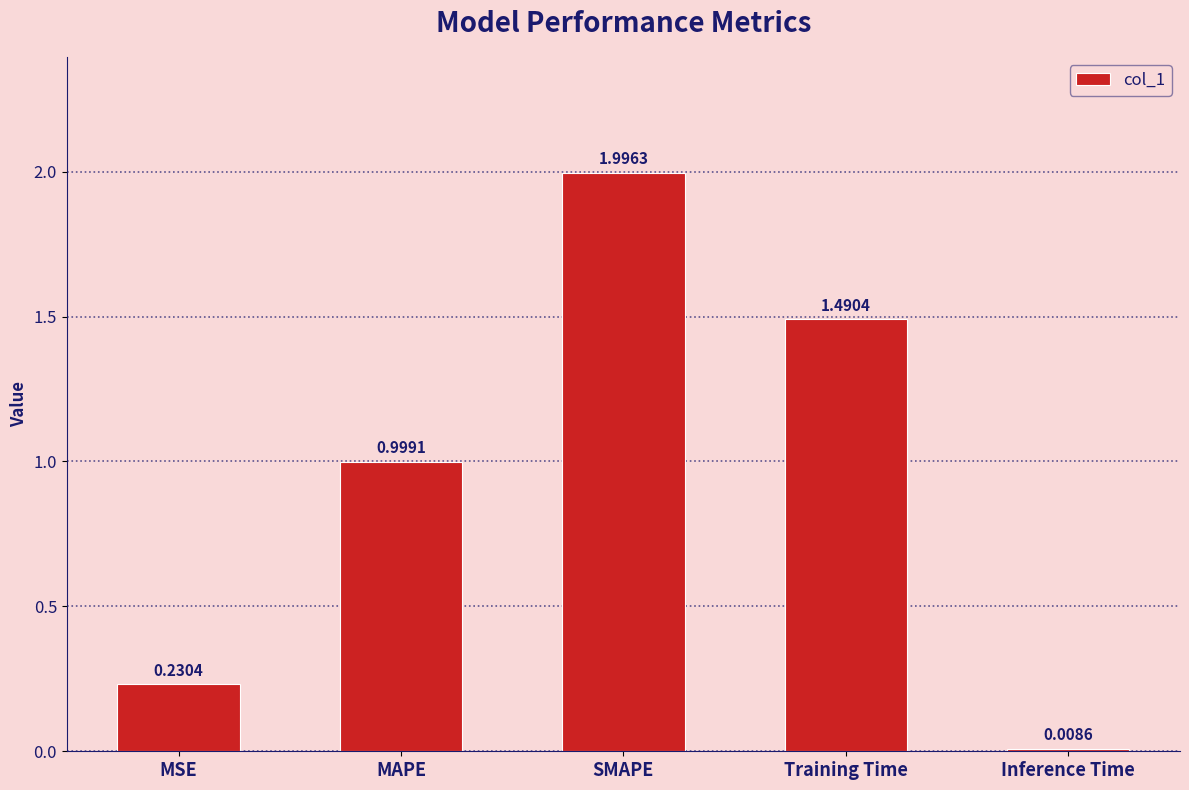

What is the label of the 1st bar from the right?

Inference Time